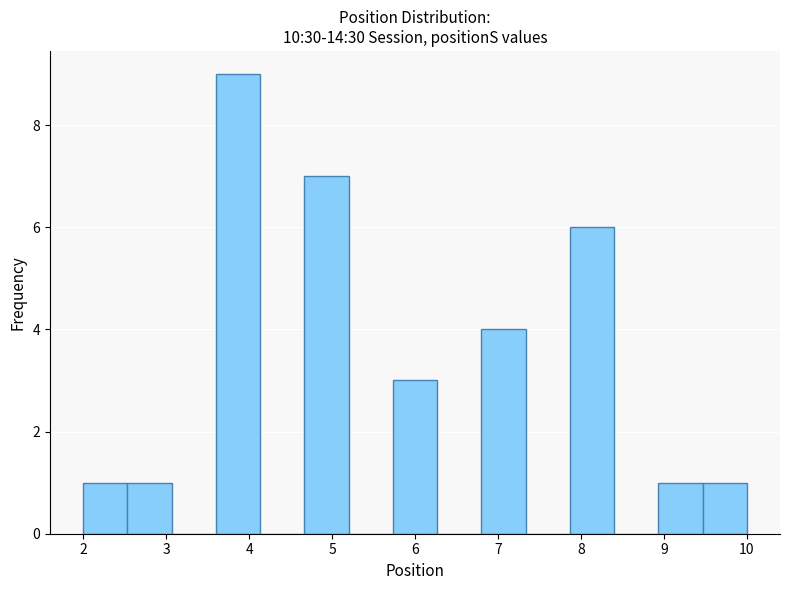

Which range on the x-axis has the tallest bar?

3.6 to 4.1